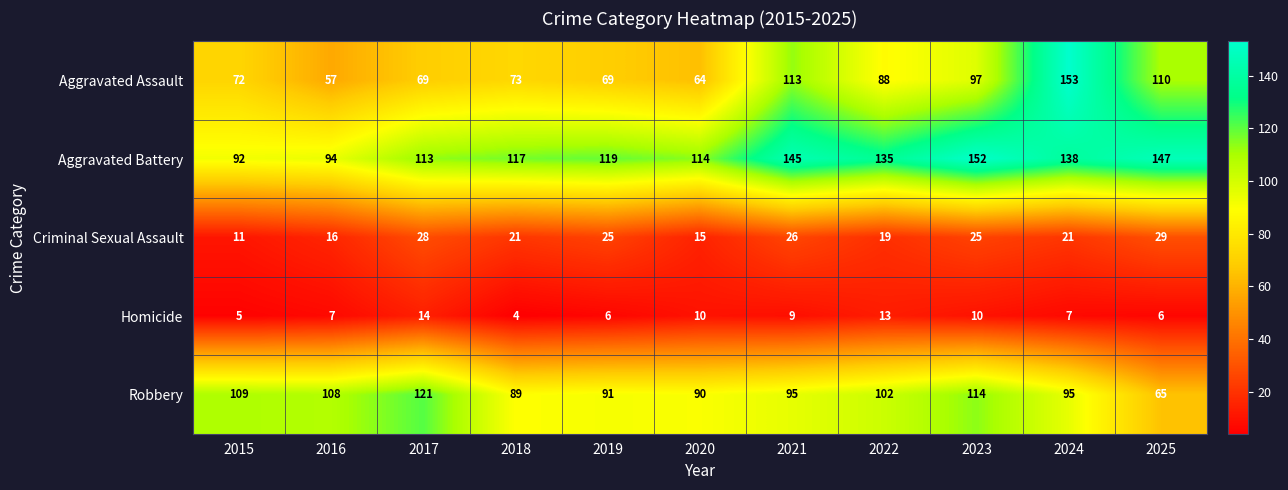

The Criminal Sexual Assault series shows 15 at 2020. True or false?

True